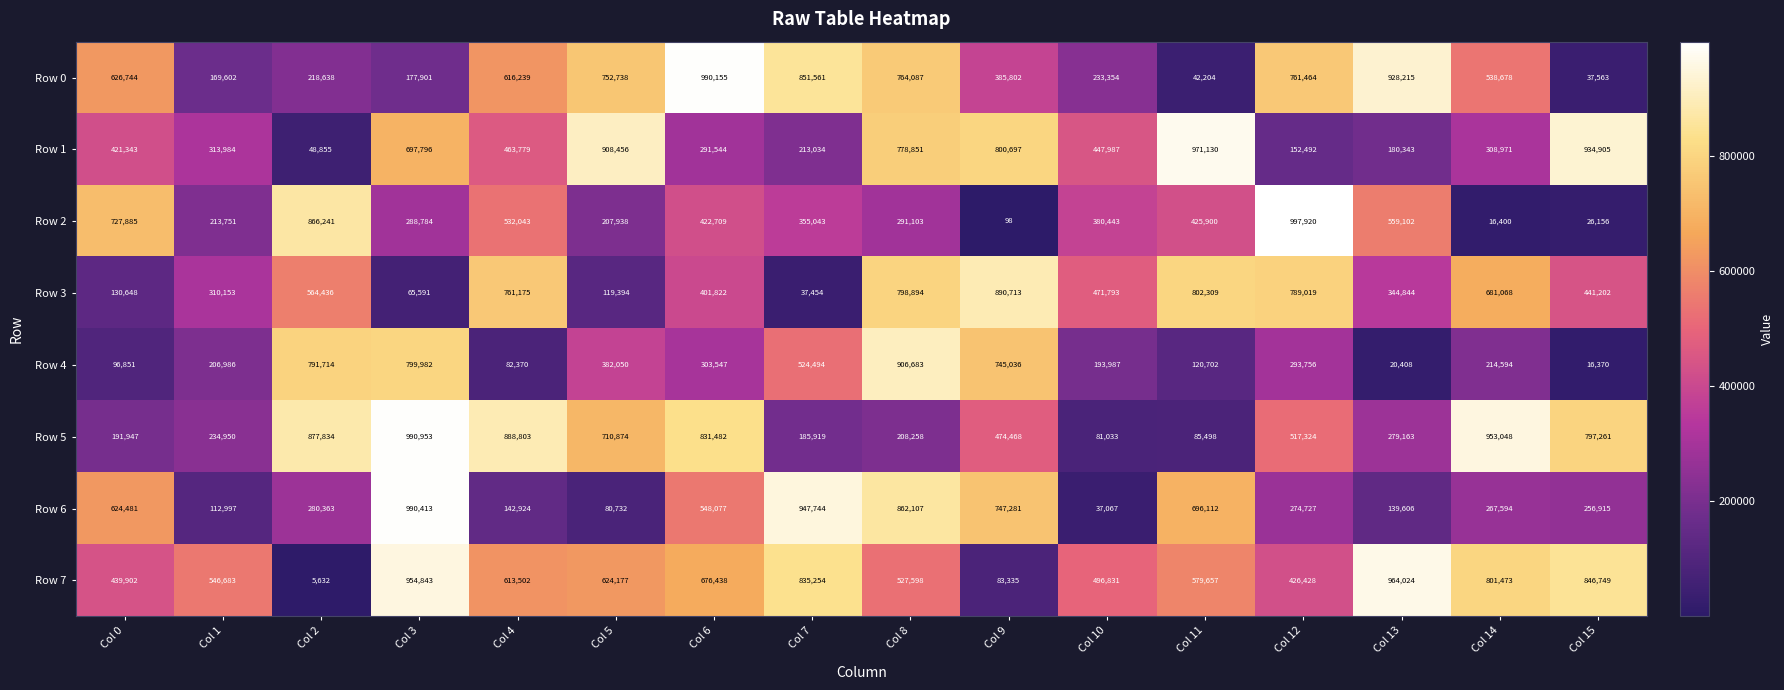

How many categories are shown in the chart?

16